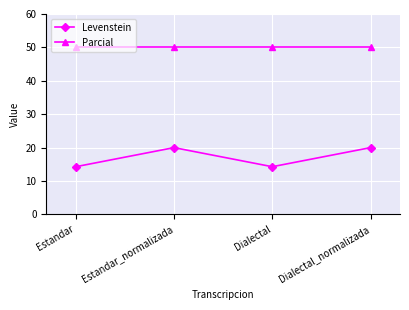

What value does the Levenstein series have at Estandar?

14.3